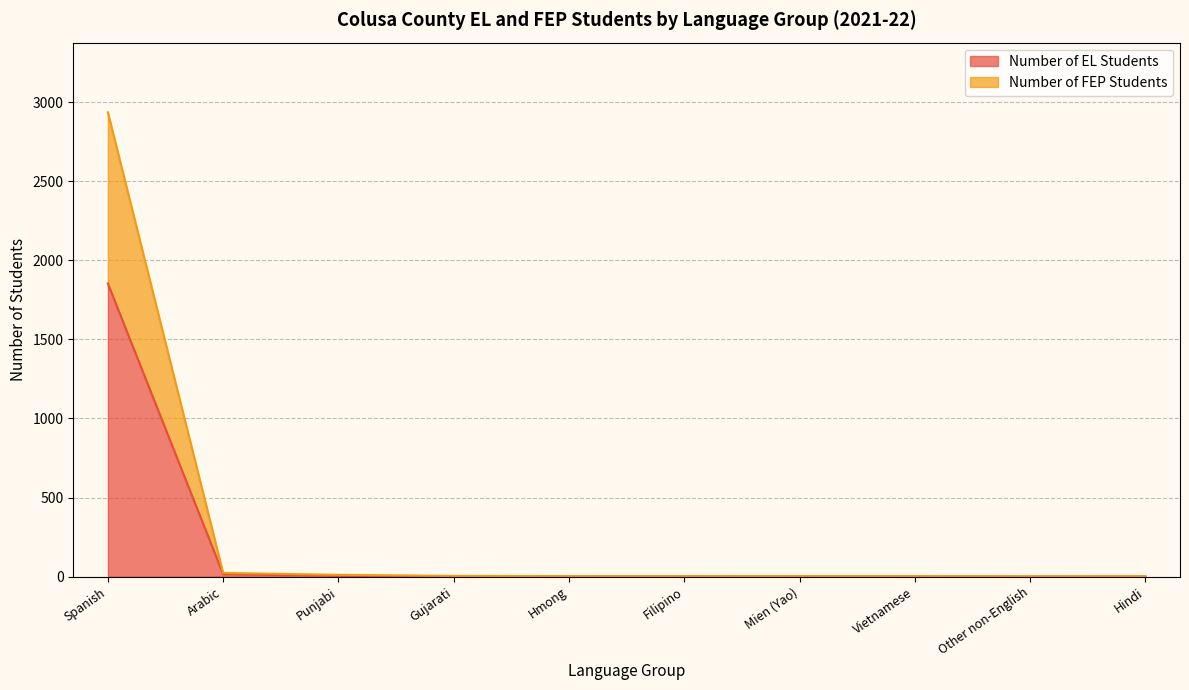

At which category is the sum across all series the highest?

Spanish